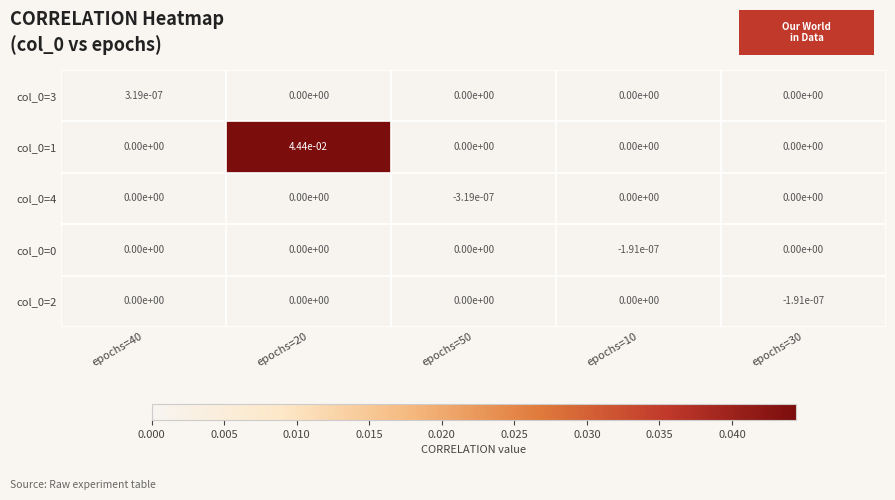

Is the value of col_0=4 at epochs=40 greater than the value of col_0=0 at epochs=10?

Yes